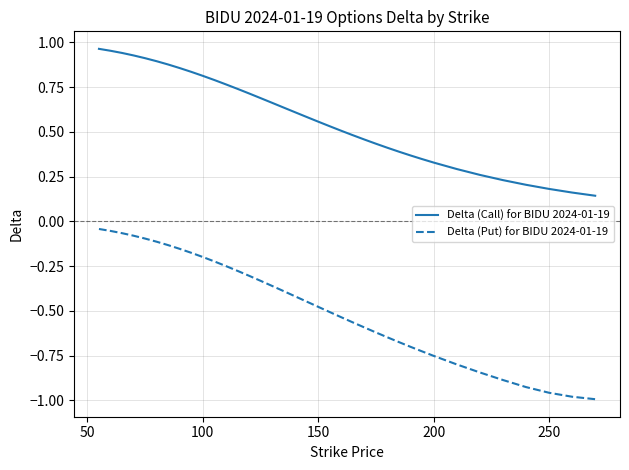

Which series has the largest range (max minus min)?

Delta (Put) for BIDU 2024-01-19